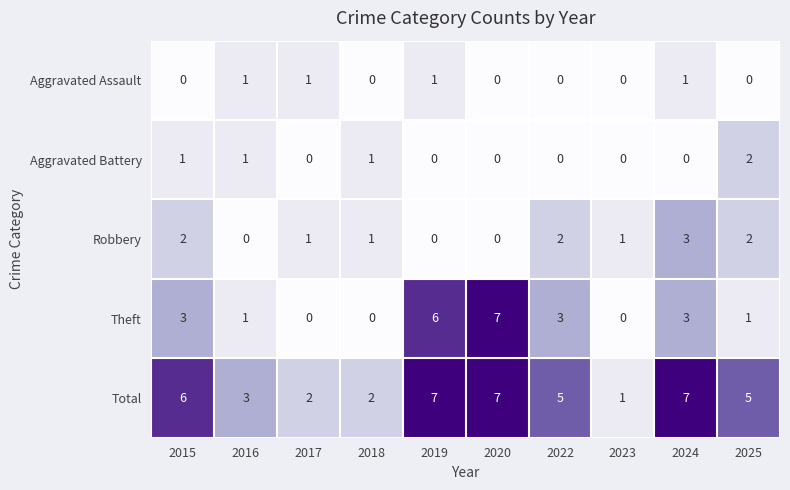

True or false: Aggravated Battery has a value of 1 at 2020.

False